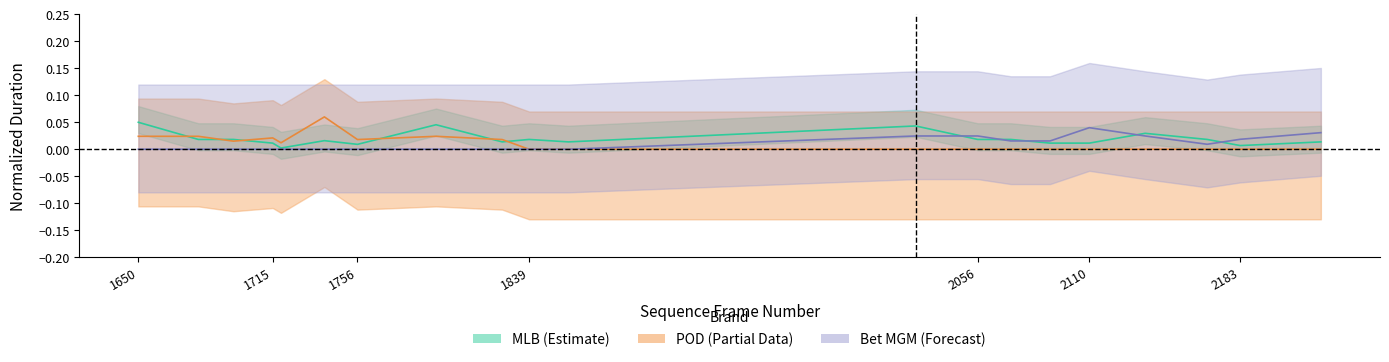

Reading left to right, extract all data points from this chart.

MLB: 0.1	0.0	0.0	0.0	0.0	0.0	0.0	0.0	0.0	0.0	0.0	0.0	0.0	0.0	0.0	0.0	0.0	0.0	0.0	0.0
POD: 0.0	0.0	0.0	0.0	0.0	0.1	0.0	0.0	0.0	0.0	0.0	0.0	0.0	0.0	0.0	0.0	0.0	0.0	0.0	0.0
Bet MGM: 0.0	0.0	0.0	0.0	0.0	0.0	0.0	0.0	0.0	0.0	0.0	0.0	0.0	0.0	0.0	0.0	0.0	0.0	0.0	0.0